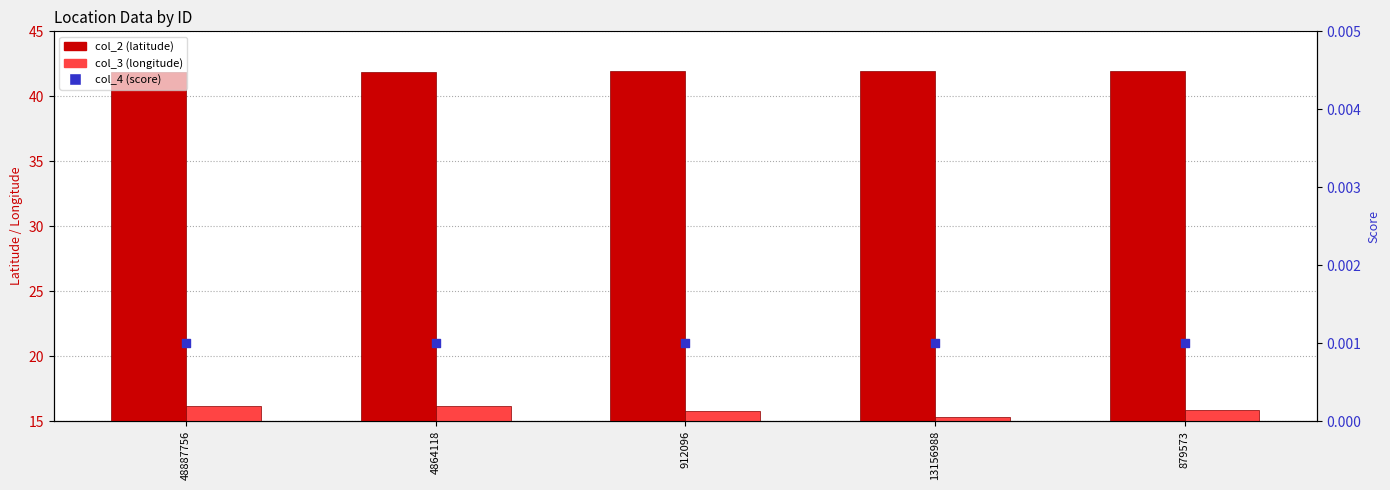

Which series contains the highest Y value?

col_2 (latitude)